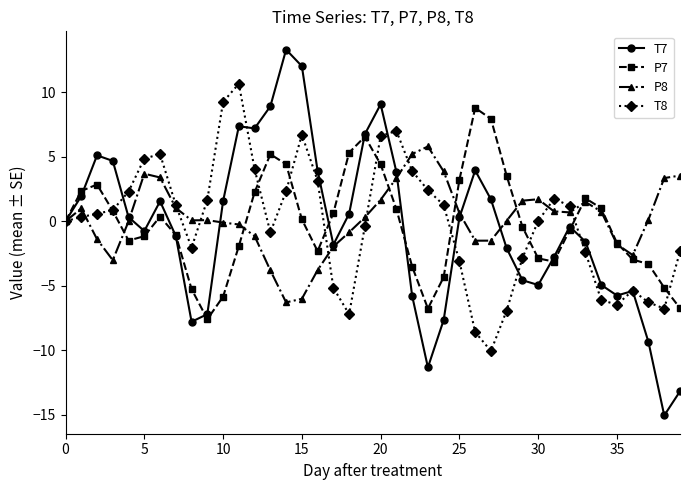

What is the greatest value displayed?

13.3